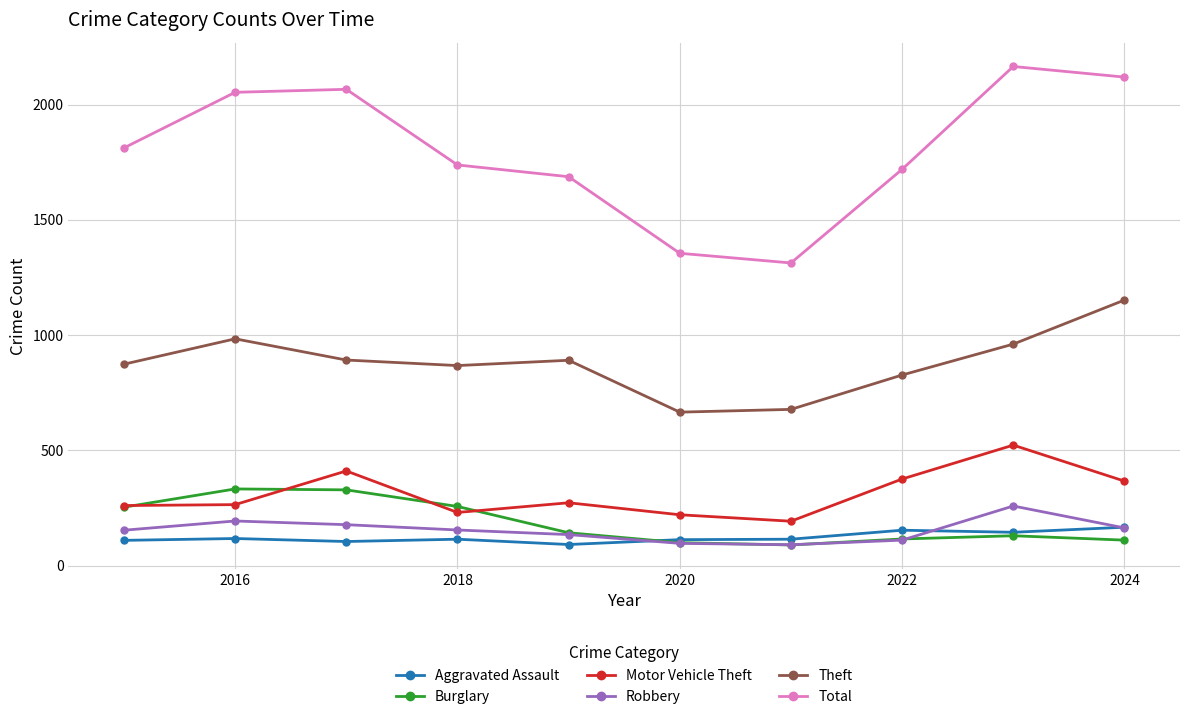

What is the minimum value shown in the chart?

90